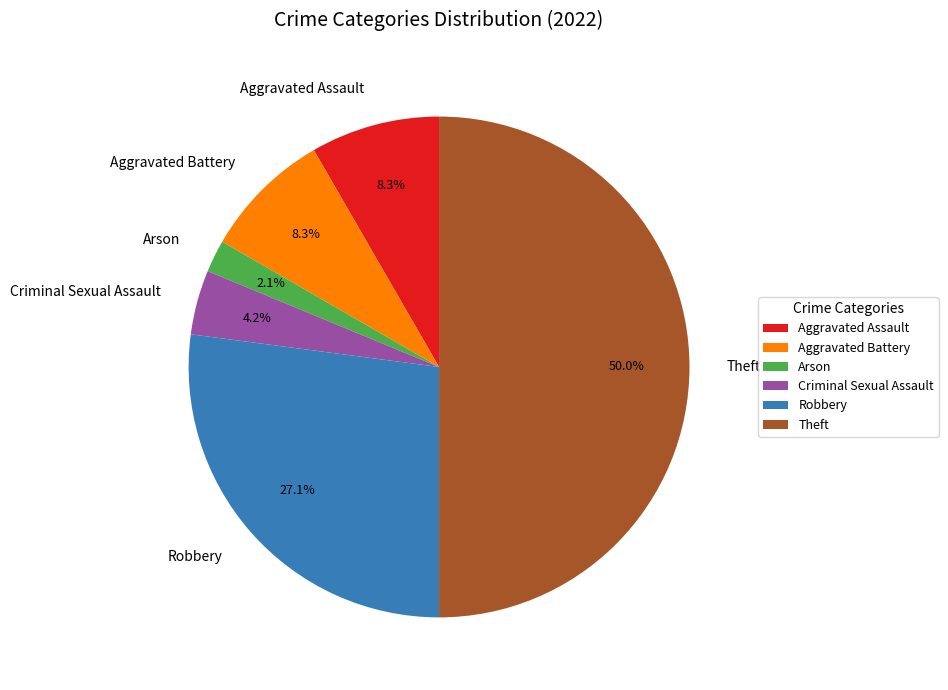

Approximately how many times larger is the value at Aggravated Battery compared to Arson?

4.0